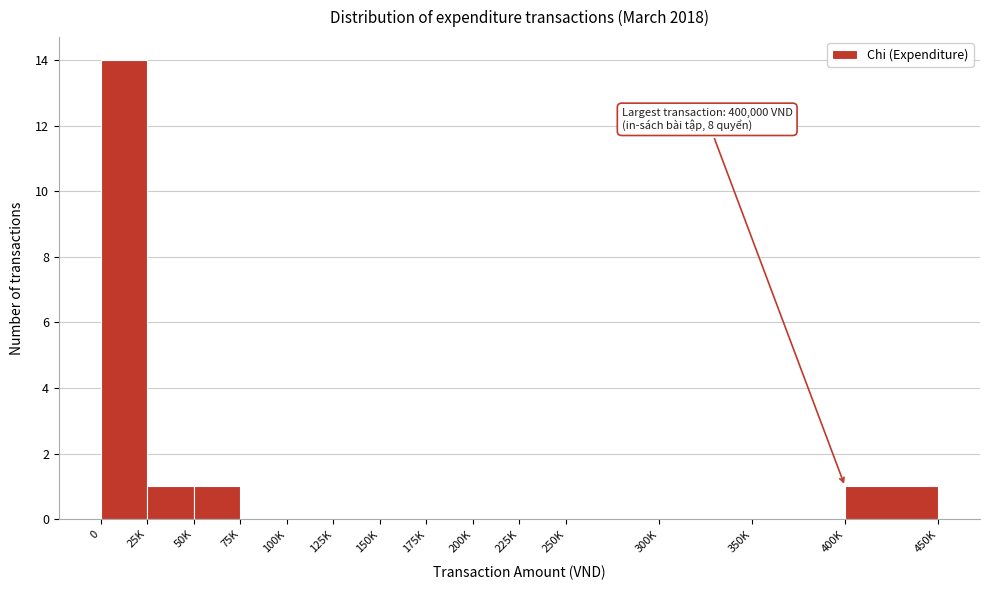

Reading left to right, what are all the values shown in this chart?

0=14	25K=1	50K=1	75K=0	100K=0	125K=0	150K=0	175K=0	200K=0	225K=0	250K=0	300K=0	350K=0	400K=1